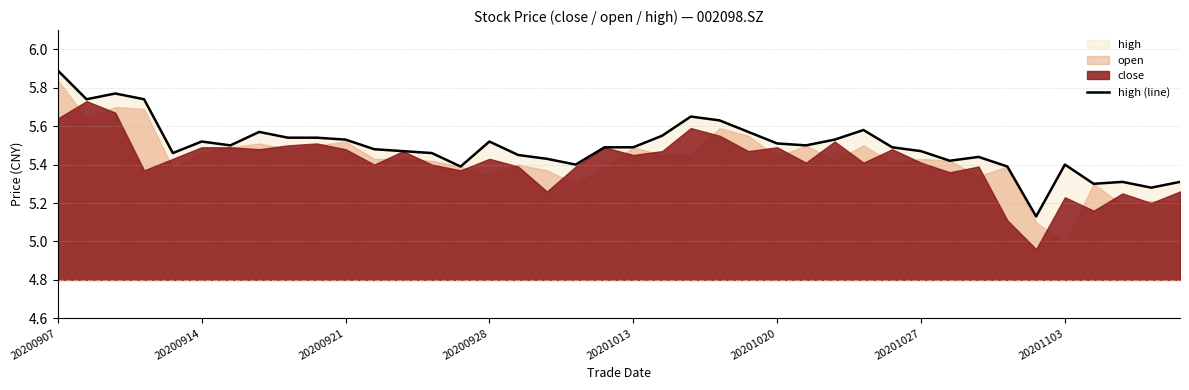

What is the highest value of the high (line) series?

5.9